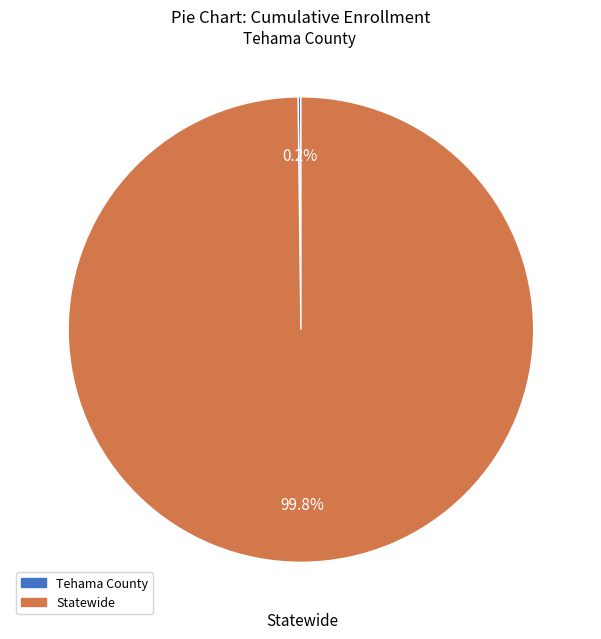

What is the largest slice in the pie chart?

Statewide